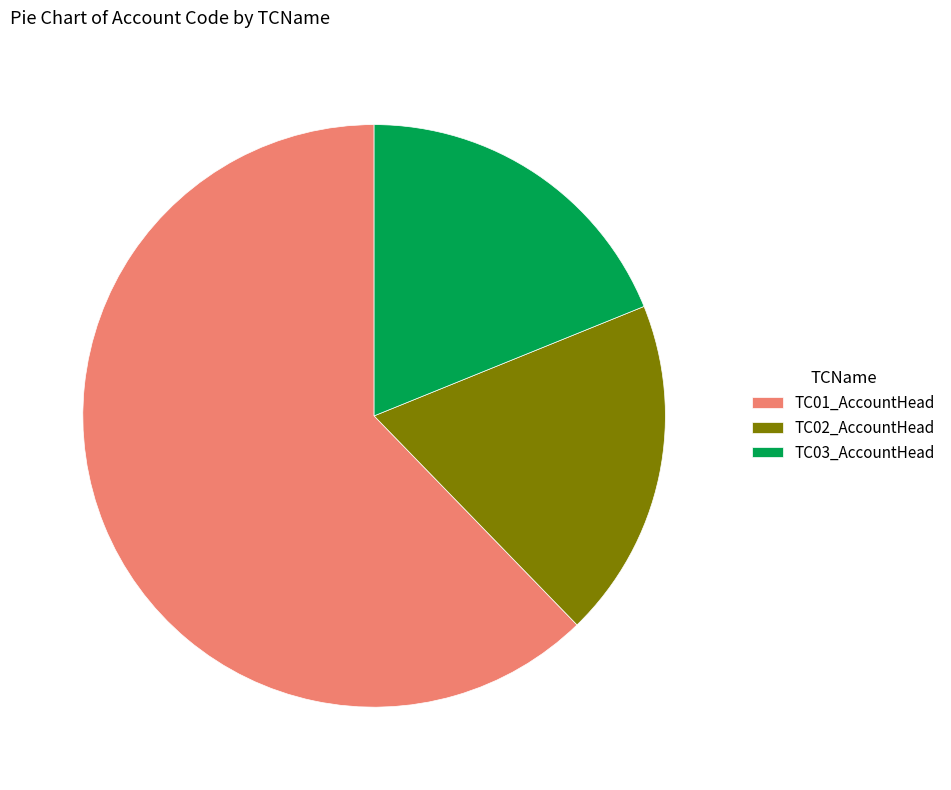

Between TC01_AccountHead and TC02_AccountHead, which is larger?

TC01_AccountHead